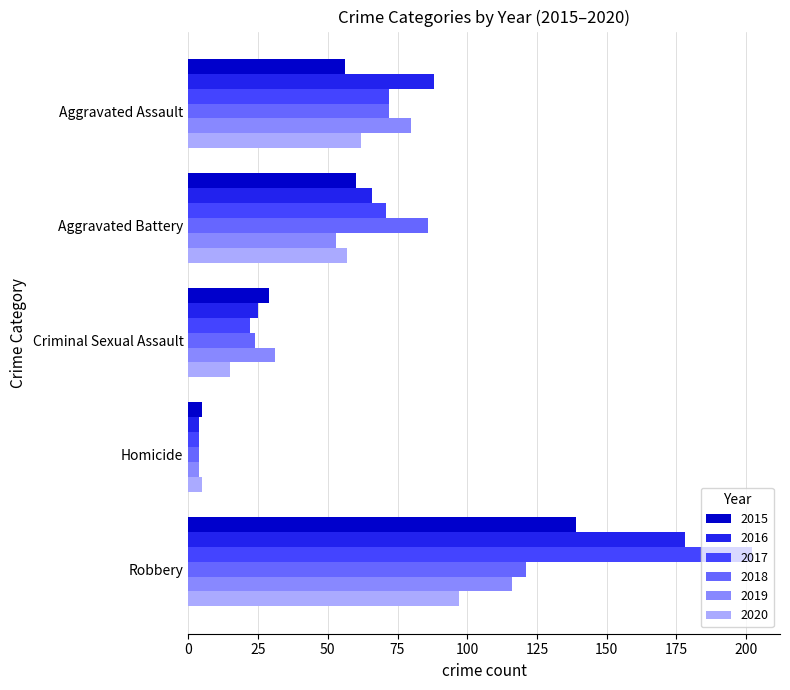

The 2015 series shows 46 at Criminal Sexual Assault. True or false?

False